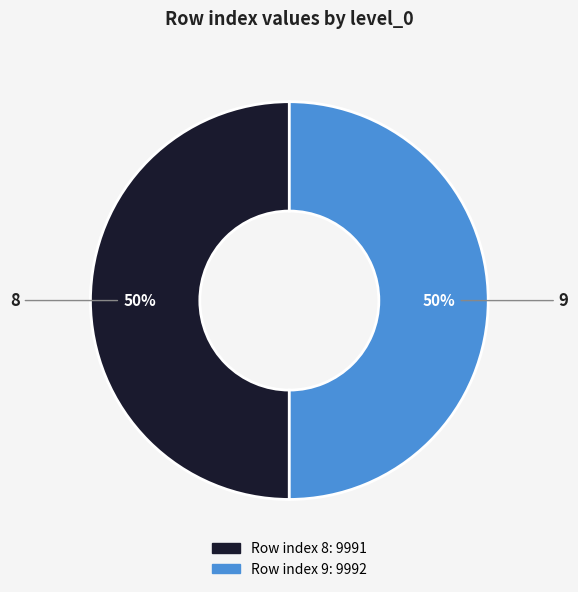

To the nearest percent, what is the average slice percentage?

50%